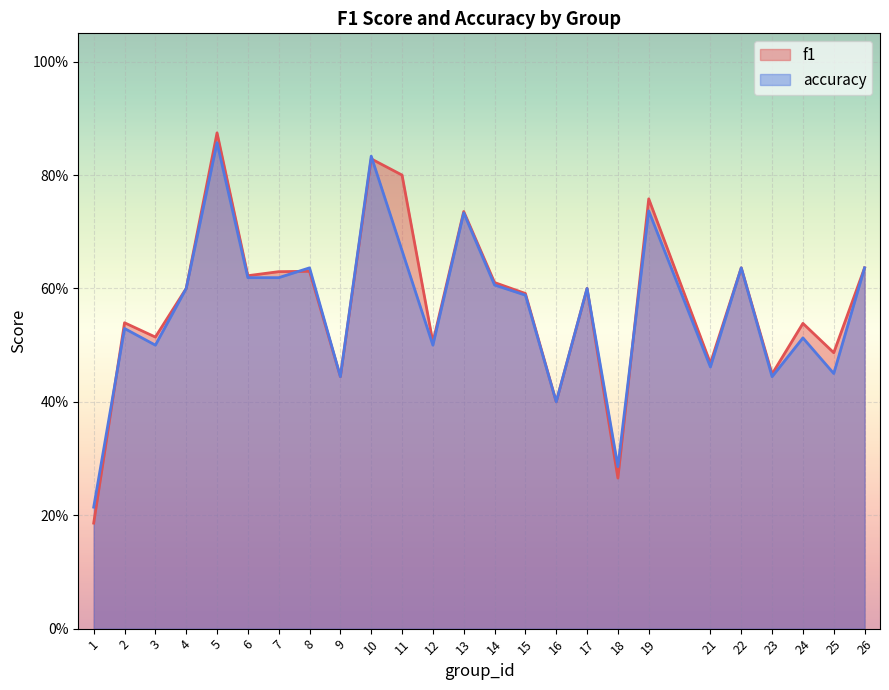

Which series has the largest total across all categories?

f1